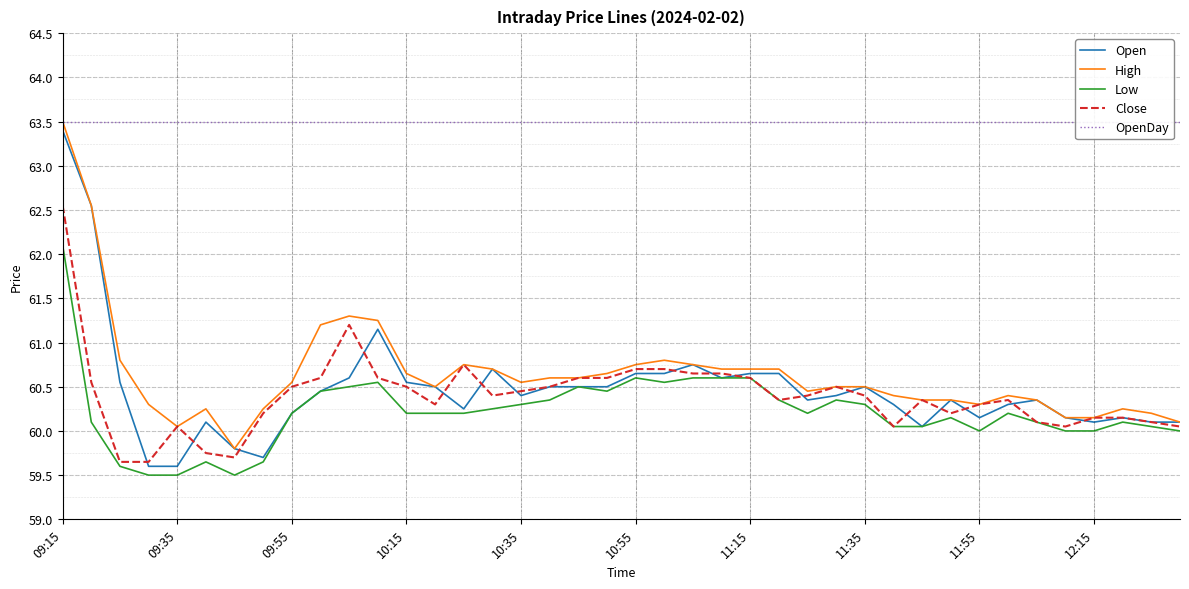

How many values in the Open series are below 60?

4